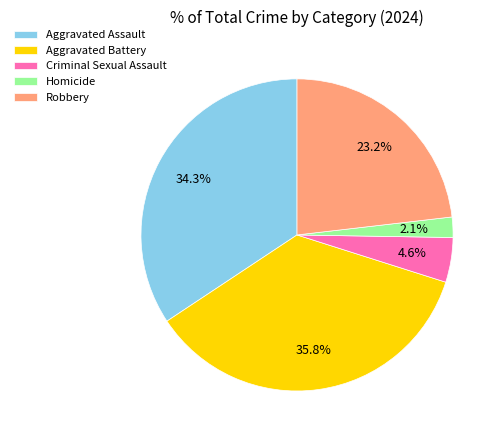

Approximately how many times larger is the value at Robbery compared to Aggravated Battery?

0.6